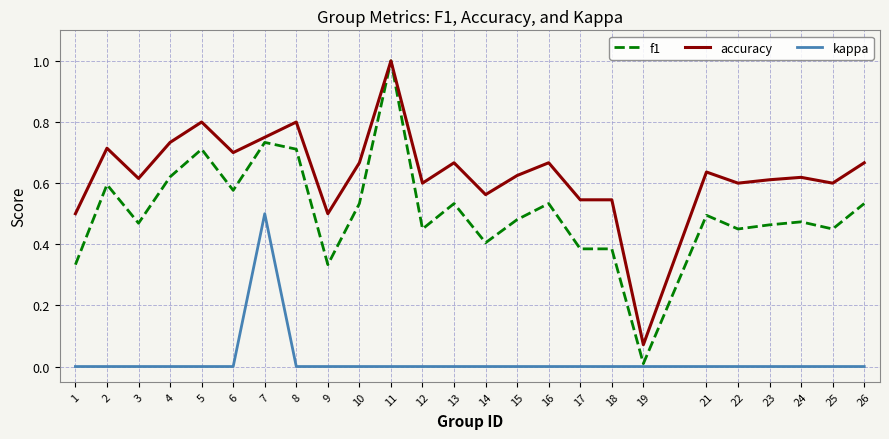

Which series has the largest range (max minus min)?

f1